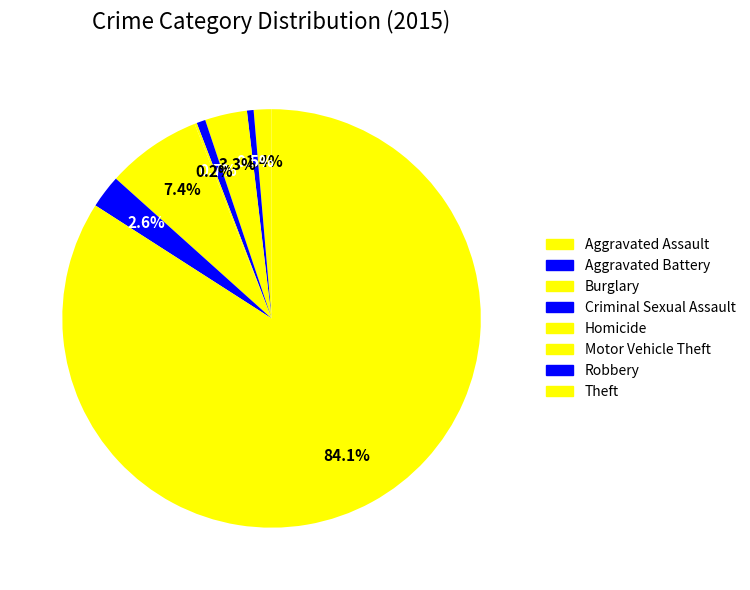

How many slices are in this pie chart?

8